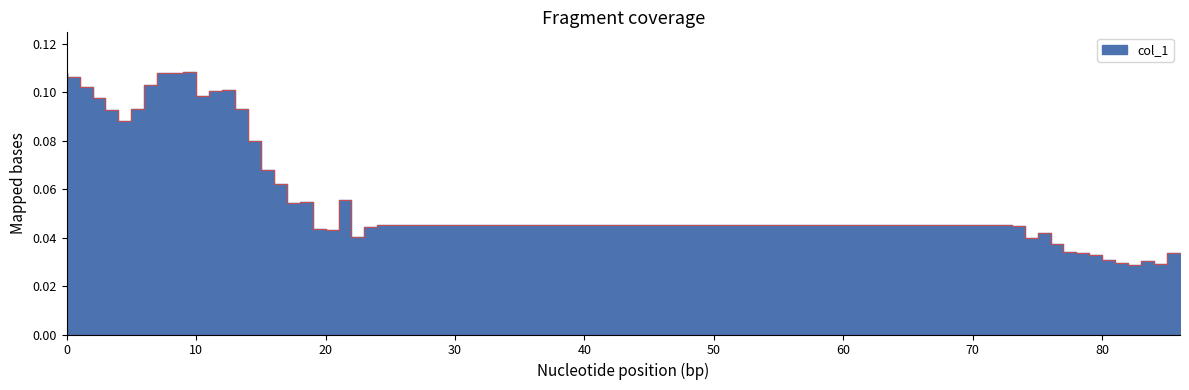

At which label is the value closest to 0?

83